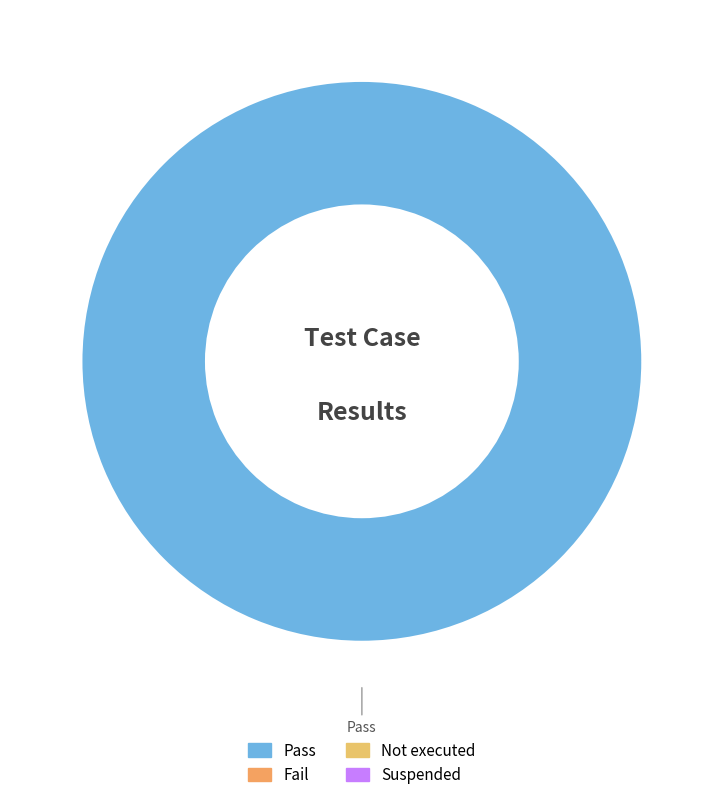

Is there any slice that represents more than half of the pie?

Yes